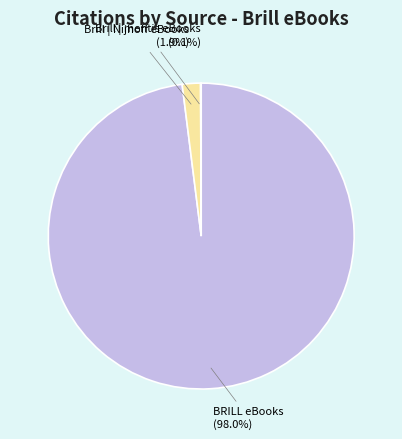

Is it true that BRILL eBooks is 15% of the pie?

False